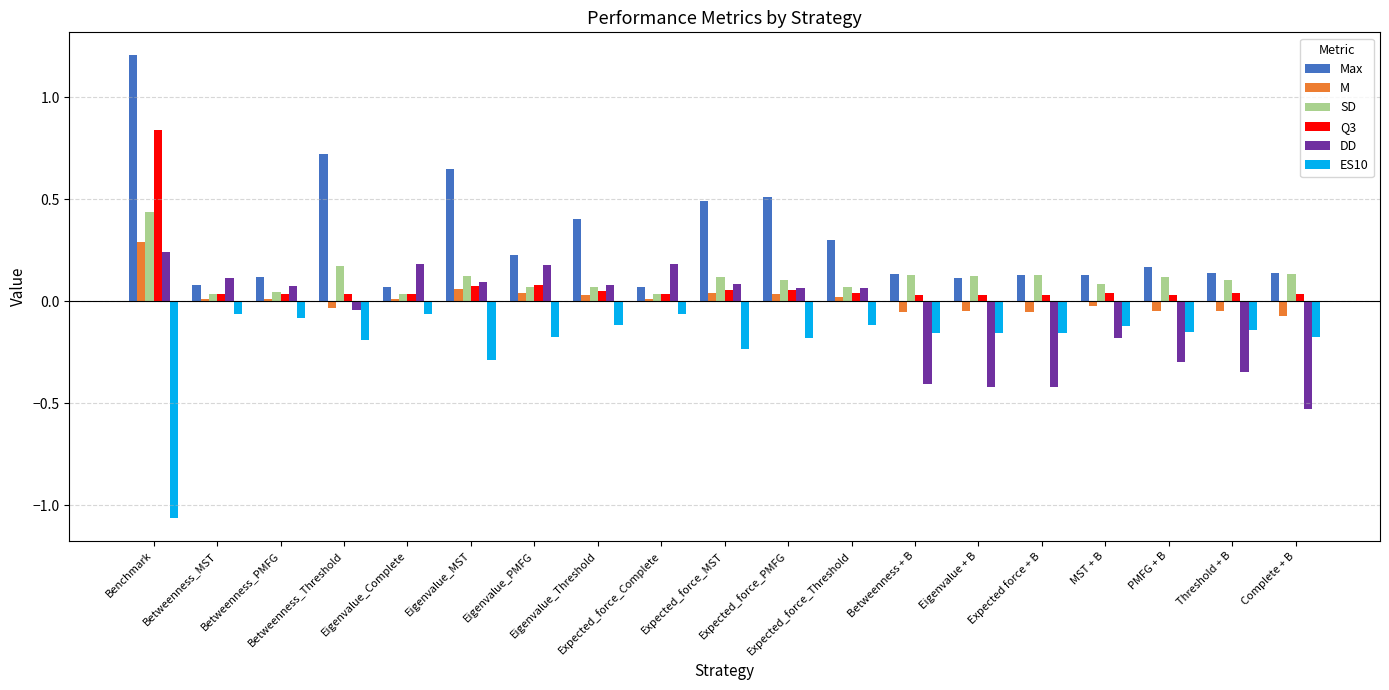

What is the difference between the highest and lowest values at Benchmark?

2.3